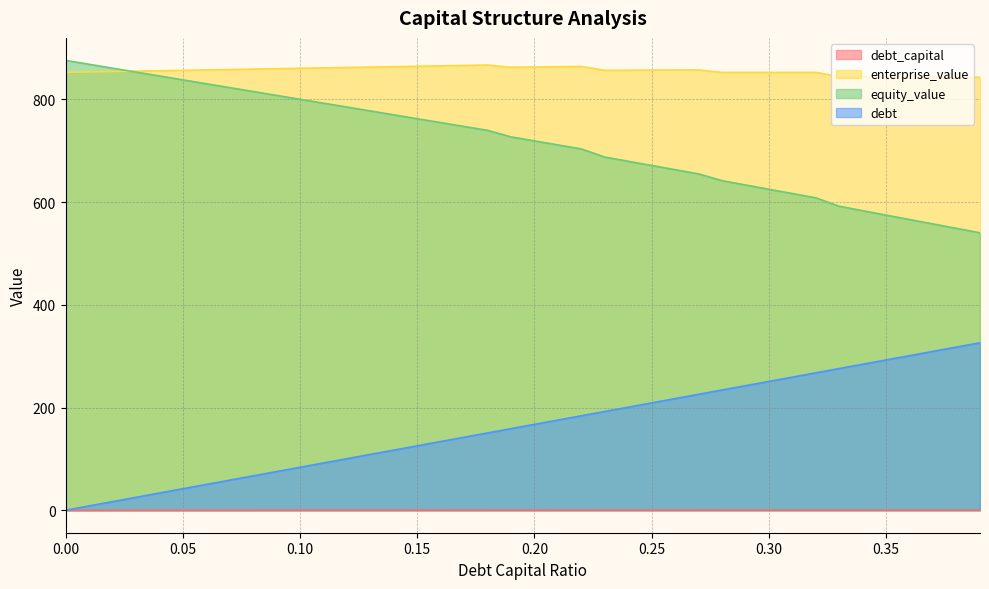

How many data points in enterprise_value are above 856?

23